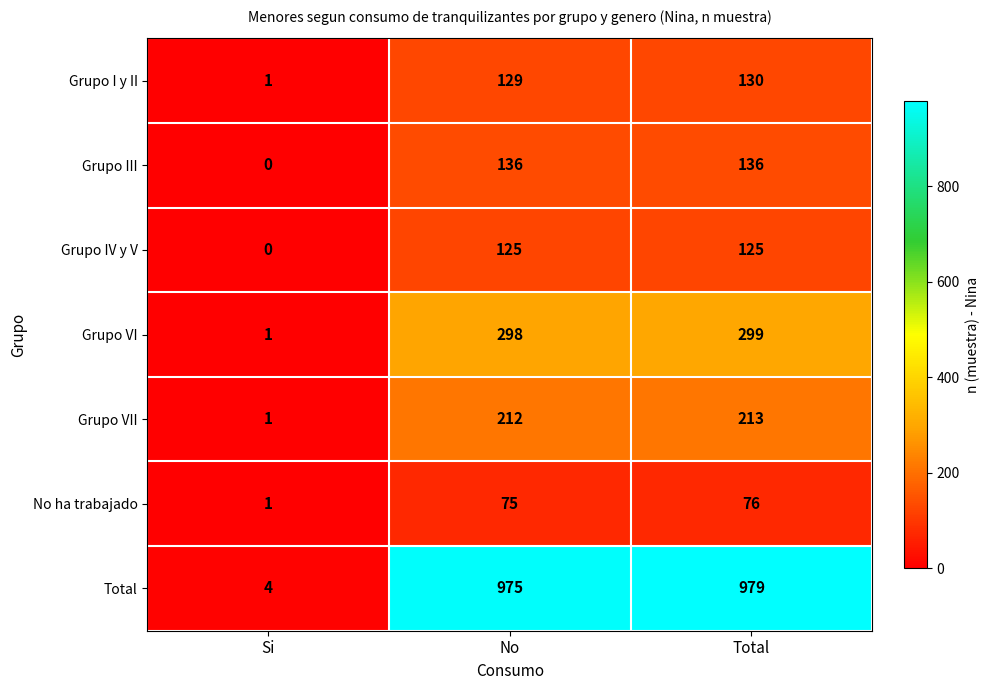

True or false: Grupo VII has a value of 212 at No.

True